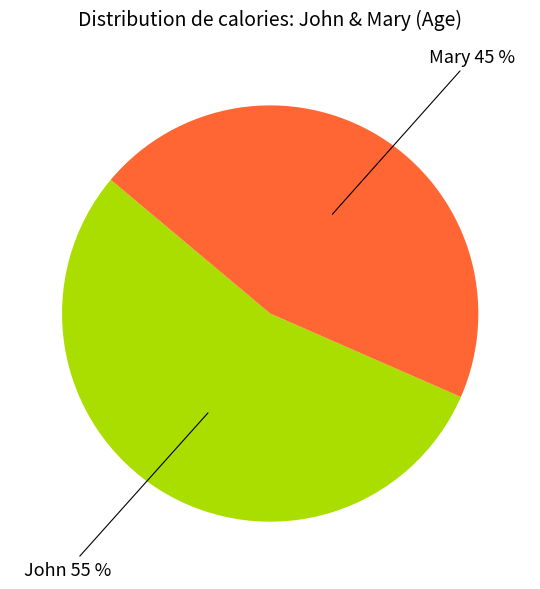

Is there any slice that represents more than half of the pie?

Yes